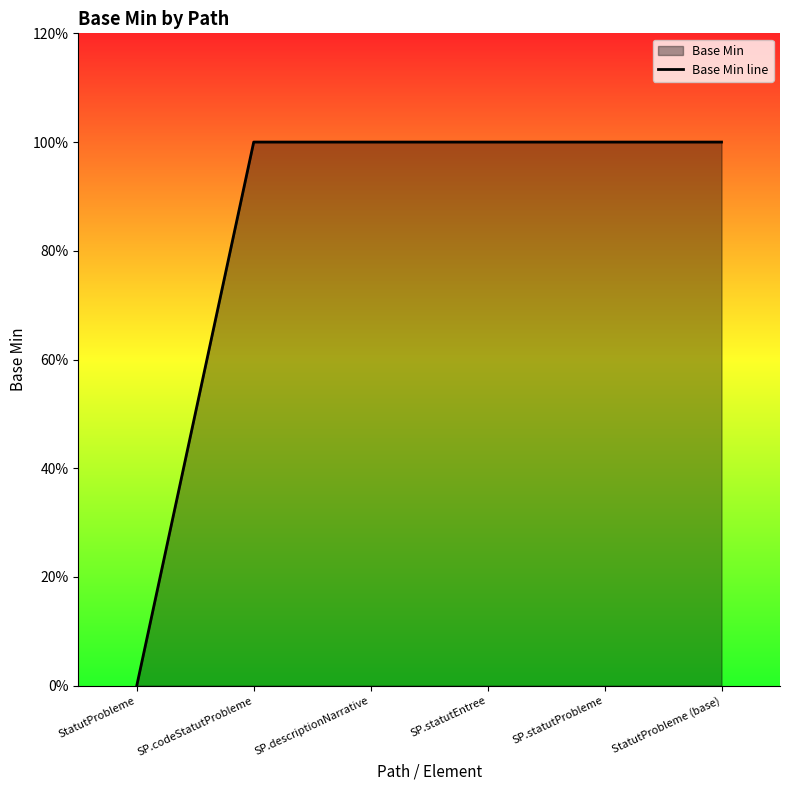

What is the maximum value shown in the chart?

1